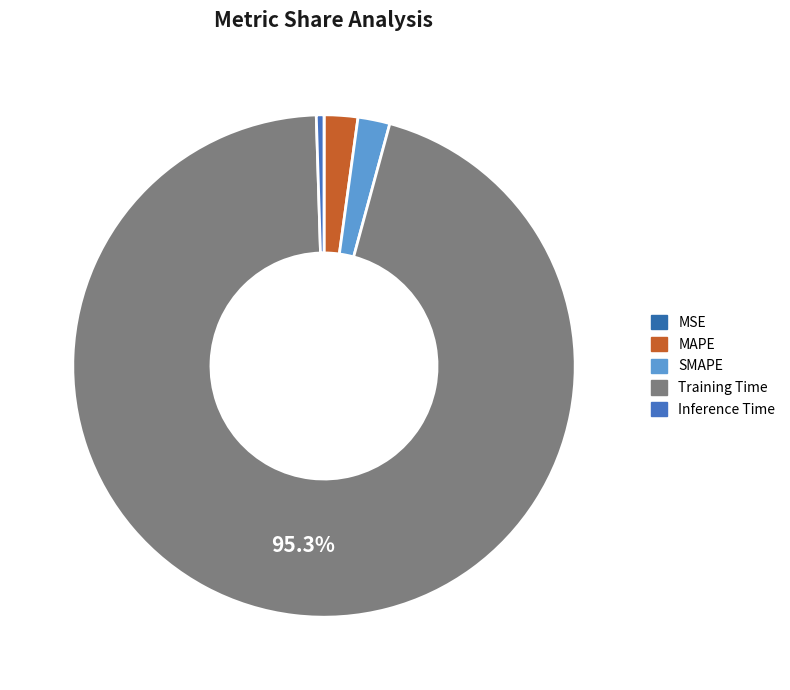

True or false: MAPE accounts for 2% of the total.

True